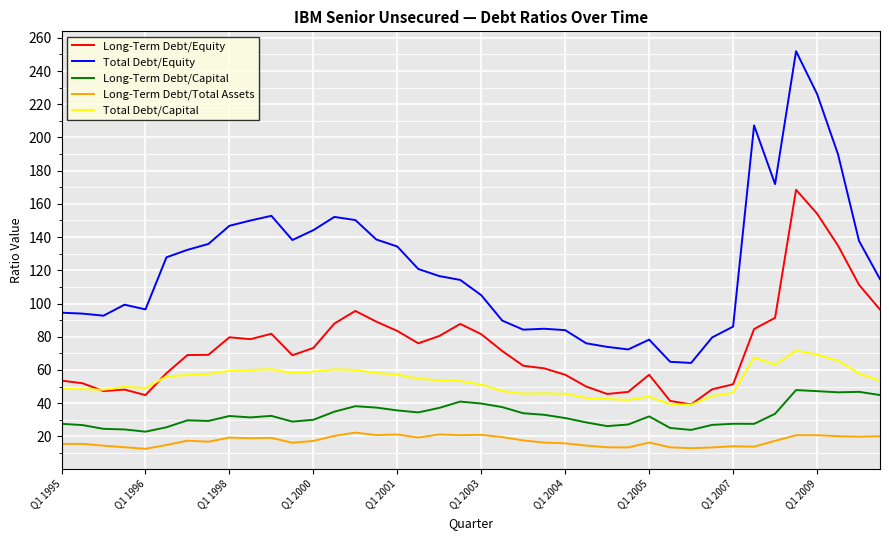

List the series in order of their peak value, lowest first.

Long-Term Debt/Total Assets, Long-Term Debt/Capital, Total Debt/Capital, Long-Term Debt/Equity, Total Debt/Equity